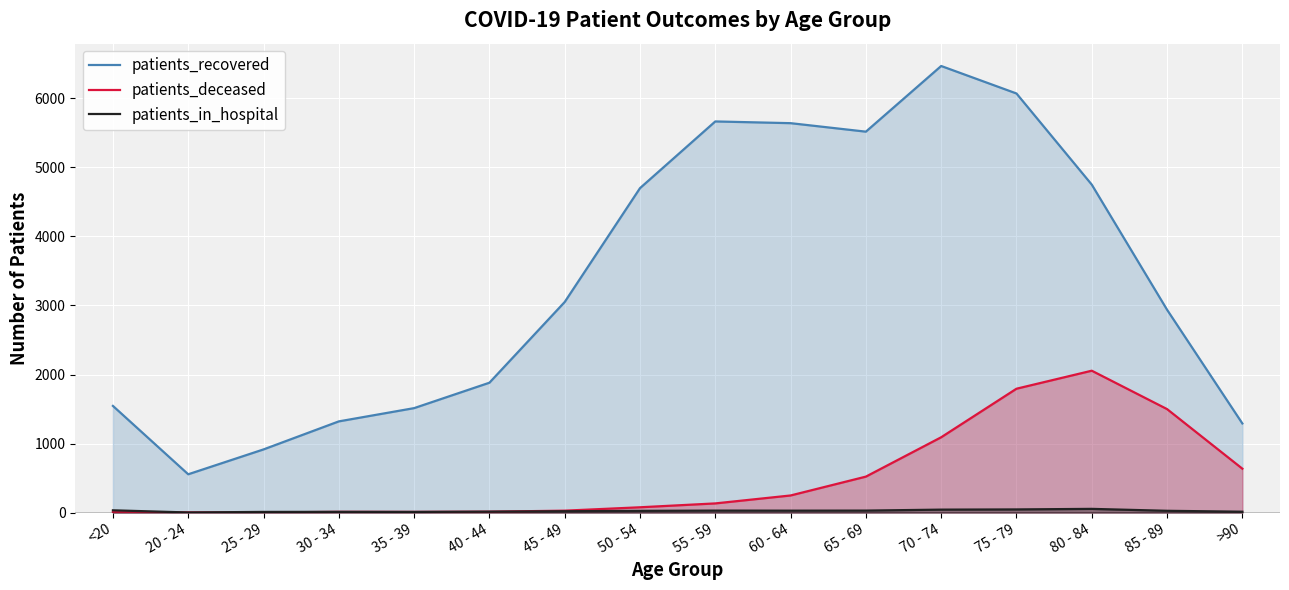

What are all the series names shown in the legend?

patients_recovered, patients_deceased, patients_in_hospital